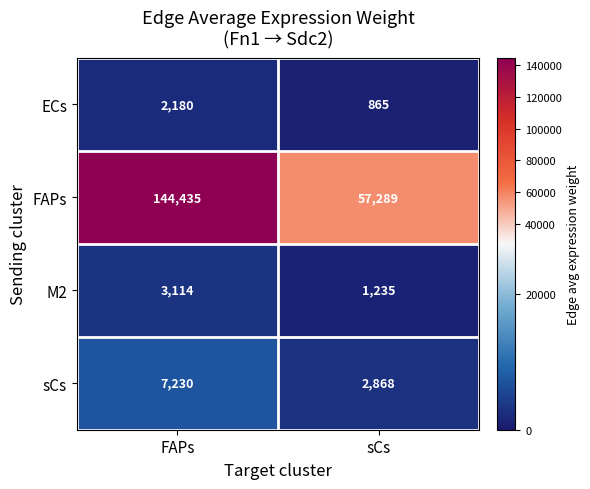

Rank the series by their maximum value, from highest to lowest.

FAPs, sCs, M2, ECs